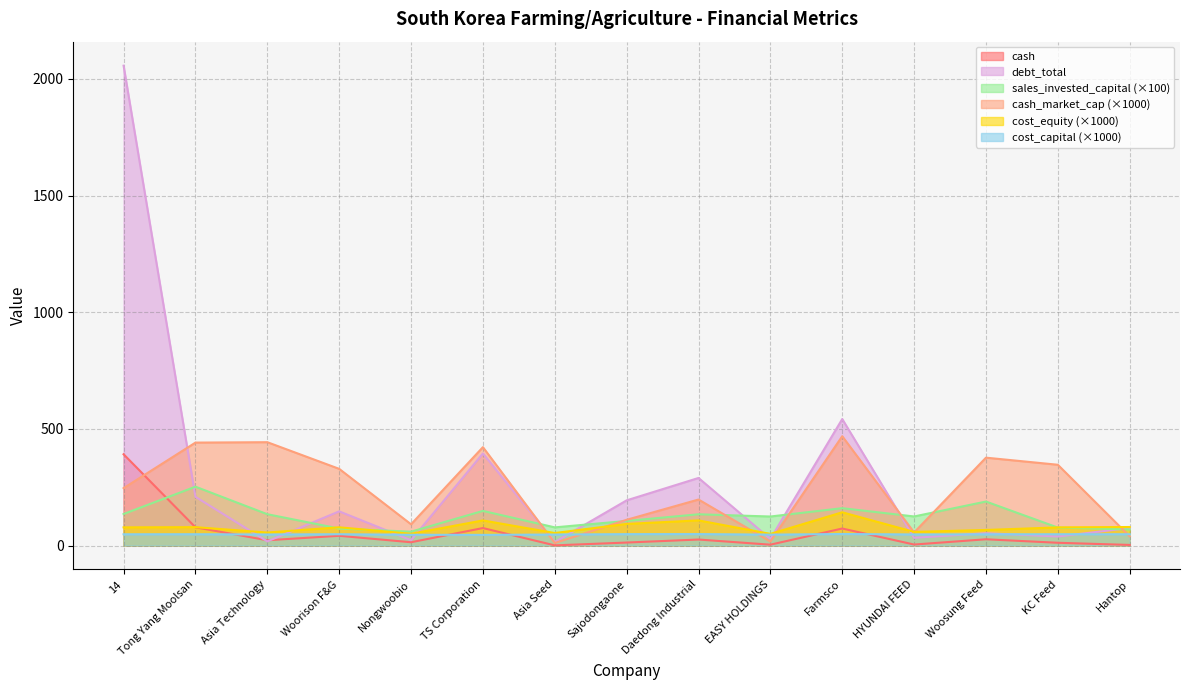

Reading left to right, list all the values displayed in this chart.

cash: 391.1	78.0	22.5	41.6	14.0	74.8	0.6	12.7	25.6	3.6	72.8	4.2	26.7	11.7	2.5
cash_market_cap: 245.9	441.2	442.9	328.6	90.9	421.6	10.7	110.2	197.1	17.0	468.5	55.9	376.6	346.2	39.4
cost_equity: 77.8	78.7	55.7	78.0	50.2	107.5	53.5	92.5	107.6	49.8	142.4	58.4	66.6	77.6	79.3
sales_invested_capital: 135.1	252.2	134.2	72.7	59.3	148.3	77.7	105.4	133.9	124.3	160.0	124.5	188.5	76.8	68.6
cost_capital: 48.1	48.3	47.2	48.3	46.0	45.5	47.0	48.7	49.0	46.6	49.3	47.4	47.9	48.3	48.4
debt_total: 2057.1	208.7	17.6	146.4	22.7	394.6	14.5	193.6	289.5	28.2	542.1	33.0	52.7	38.6	74.9